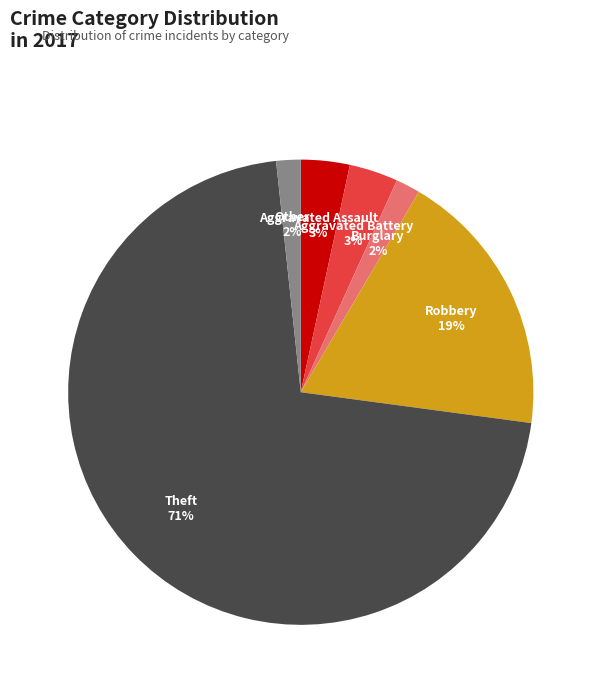

To the nearest percent, what is the difference between the largest and smallest slice percentages?

69%